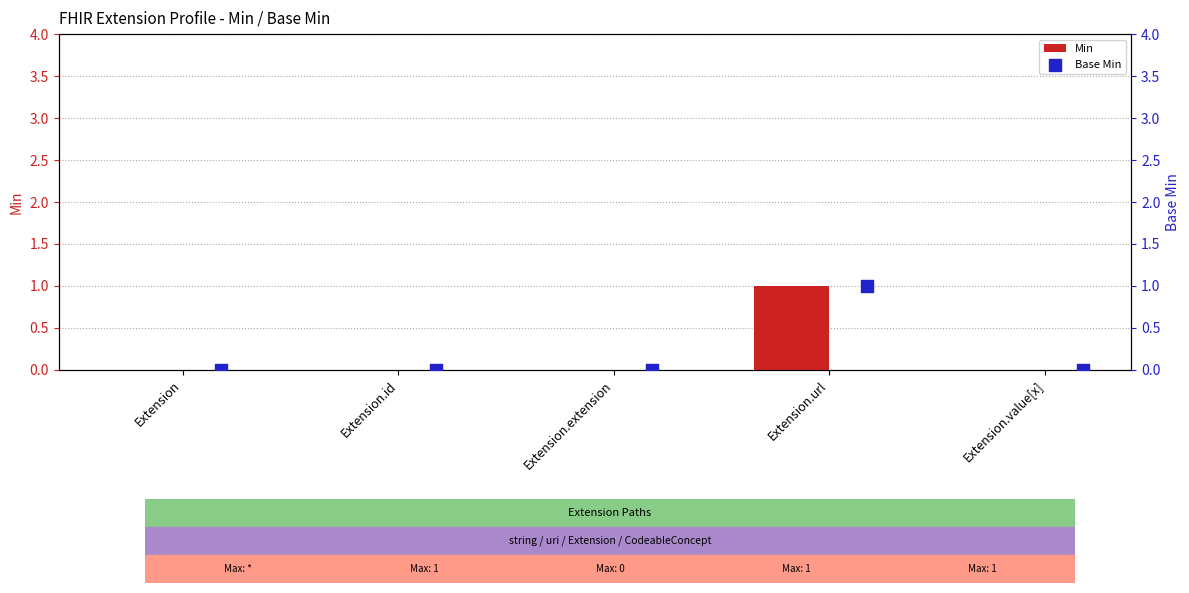

Which series contains the lowest Y value?

Min